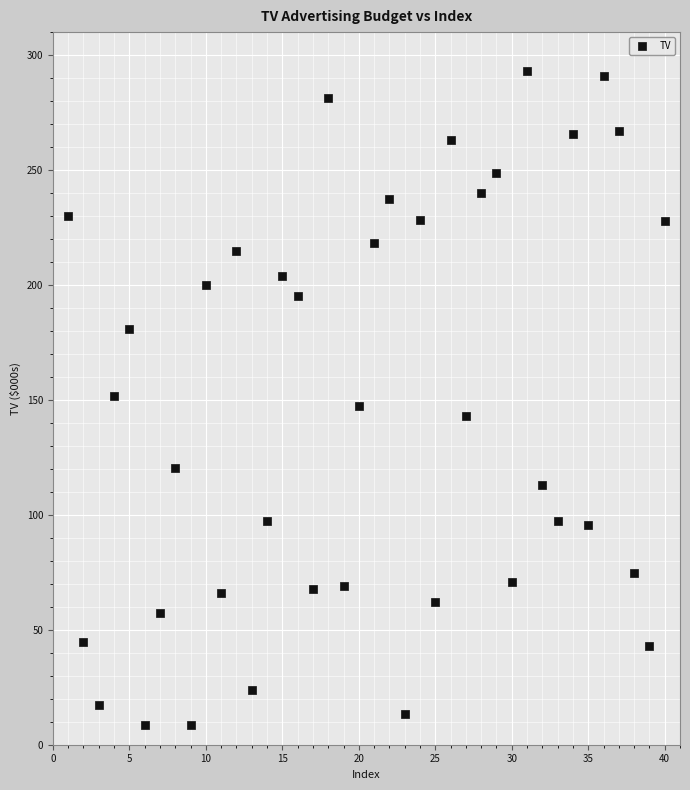

What is the range of X values (max minus min)?

39.0